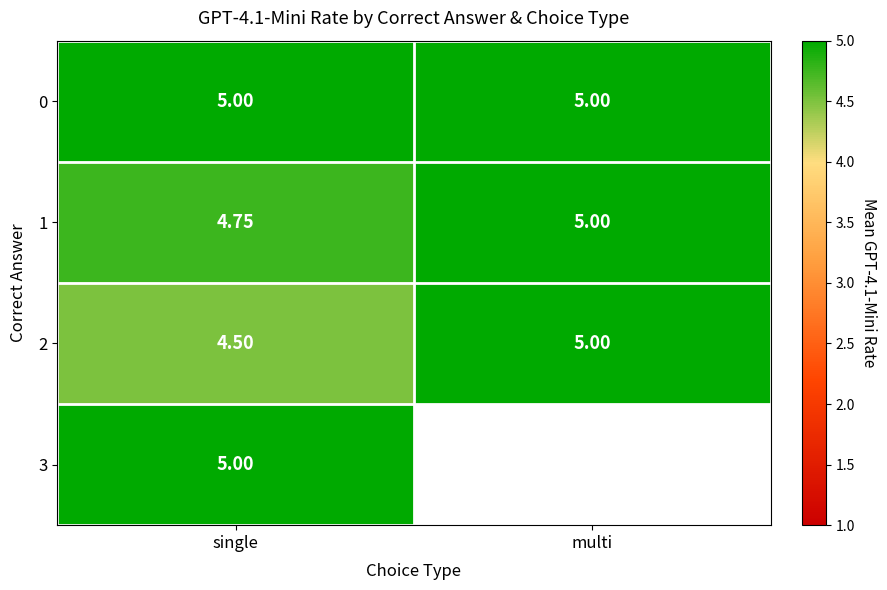

How many 1 values are between 4 and 5?

2